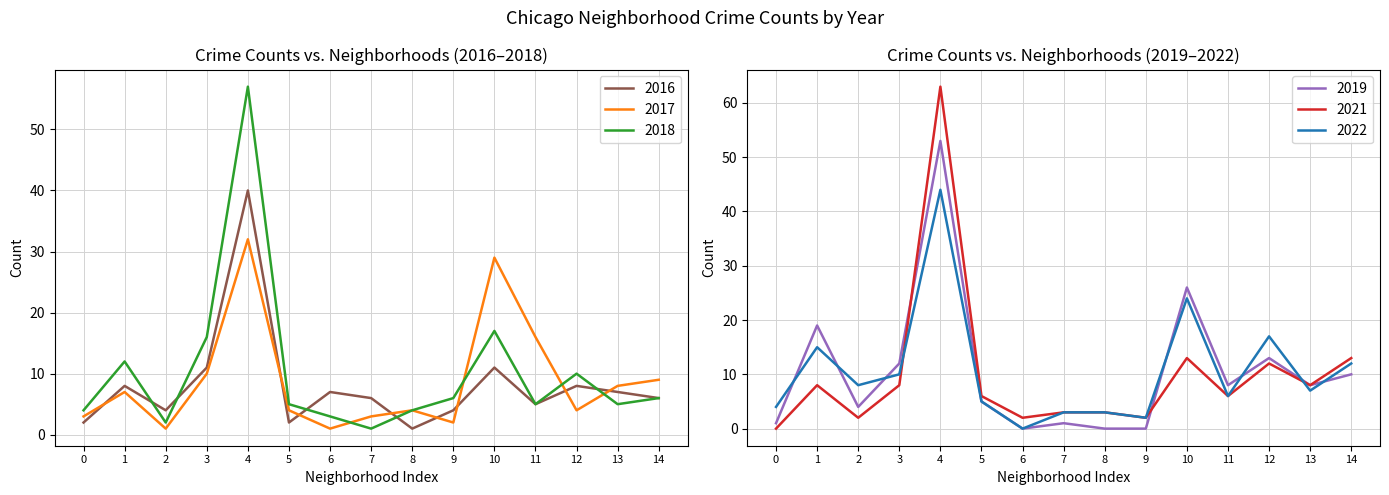

Where is 2018 nearest to the value 29?

10